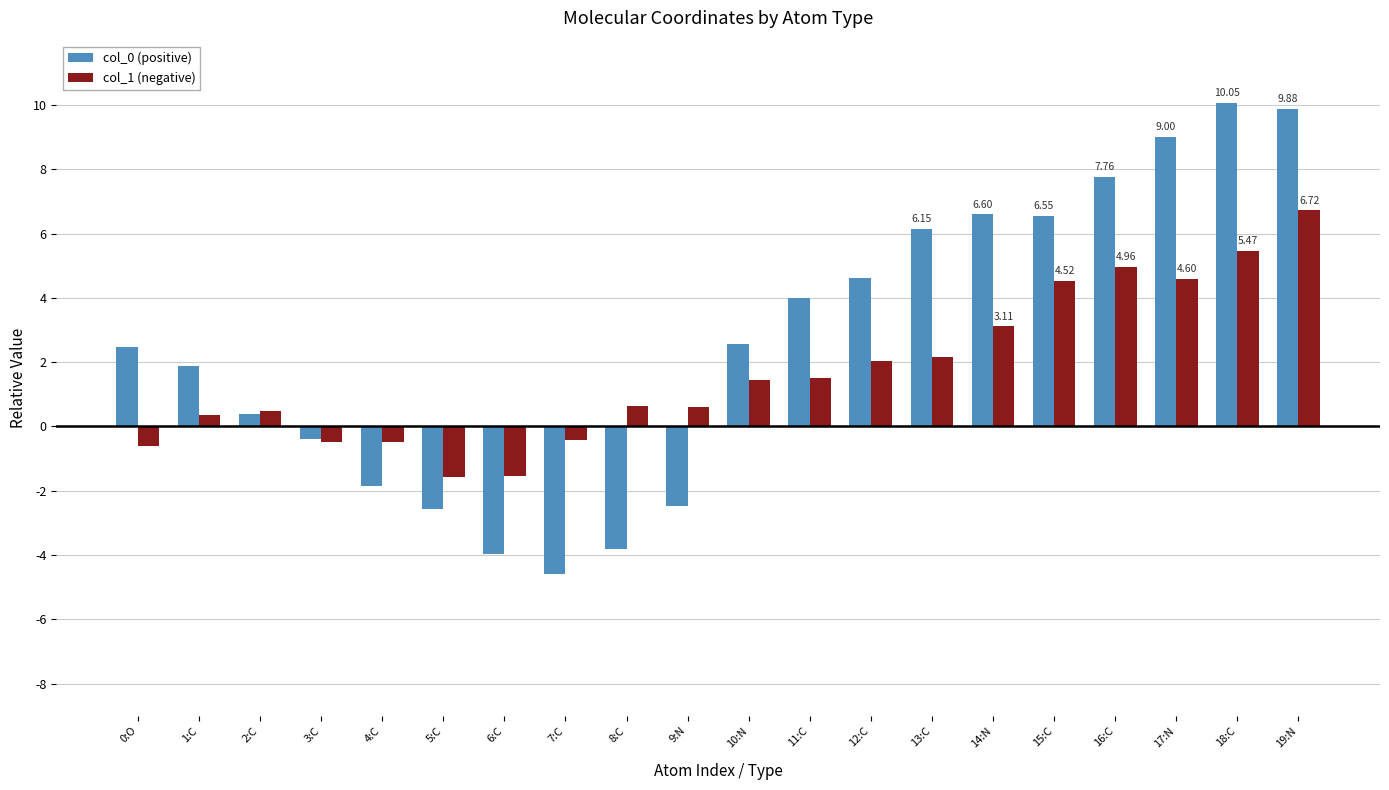

How many bars are there in each group?

2